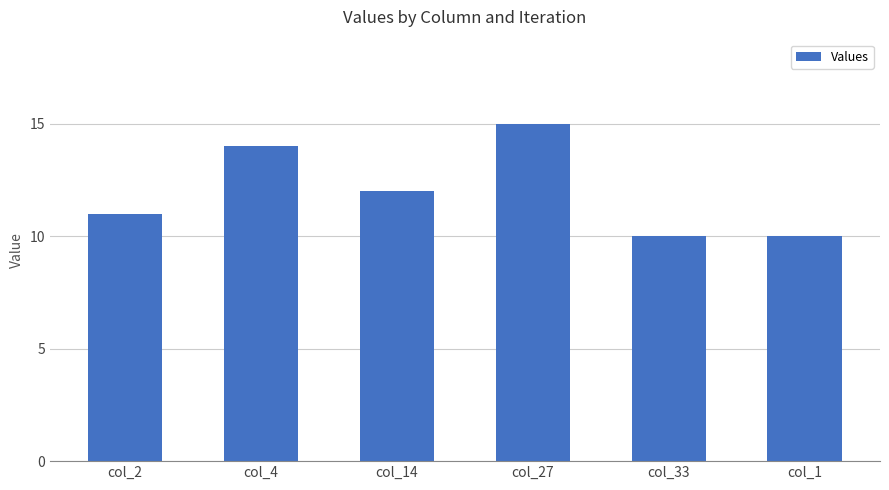

How many data points does each series have?

6